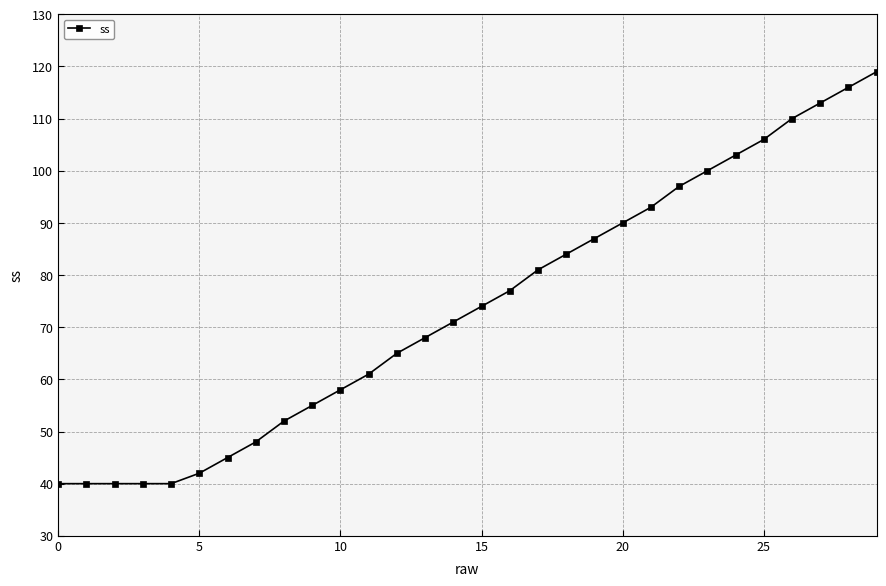

Count the number of categories in the chart.

30